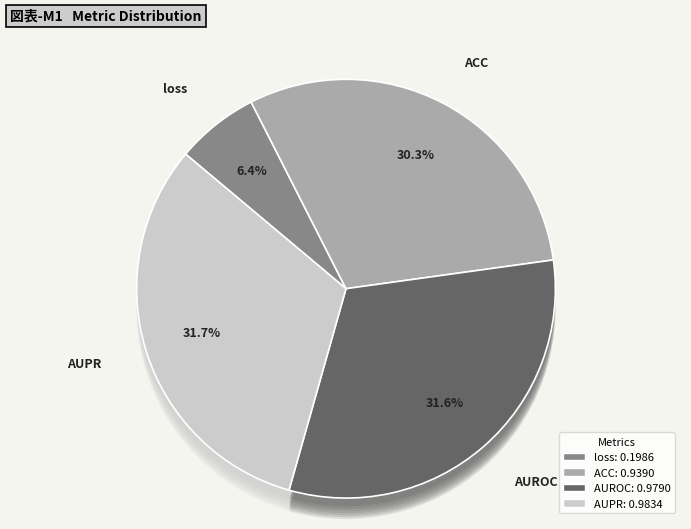

True or false: AUROC accounts for 32% of the total.

True